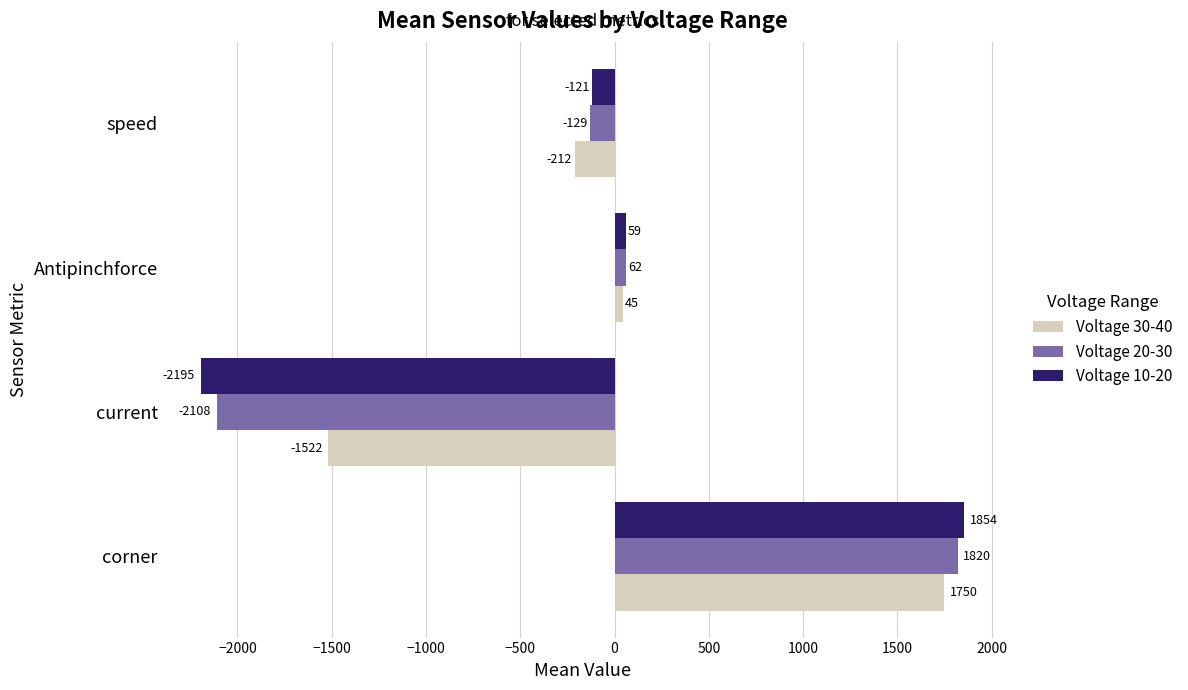

What is the difference between the highest and lowest values at corner?

104